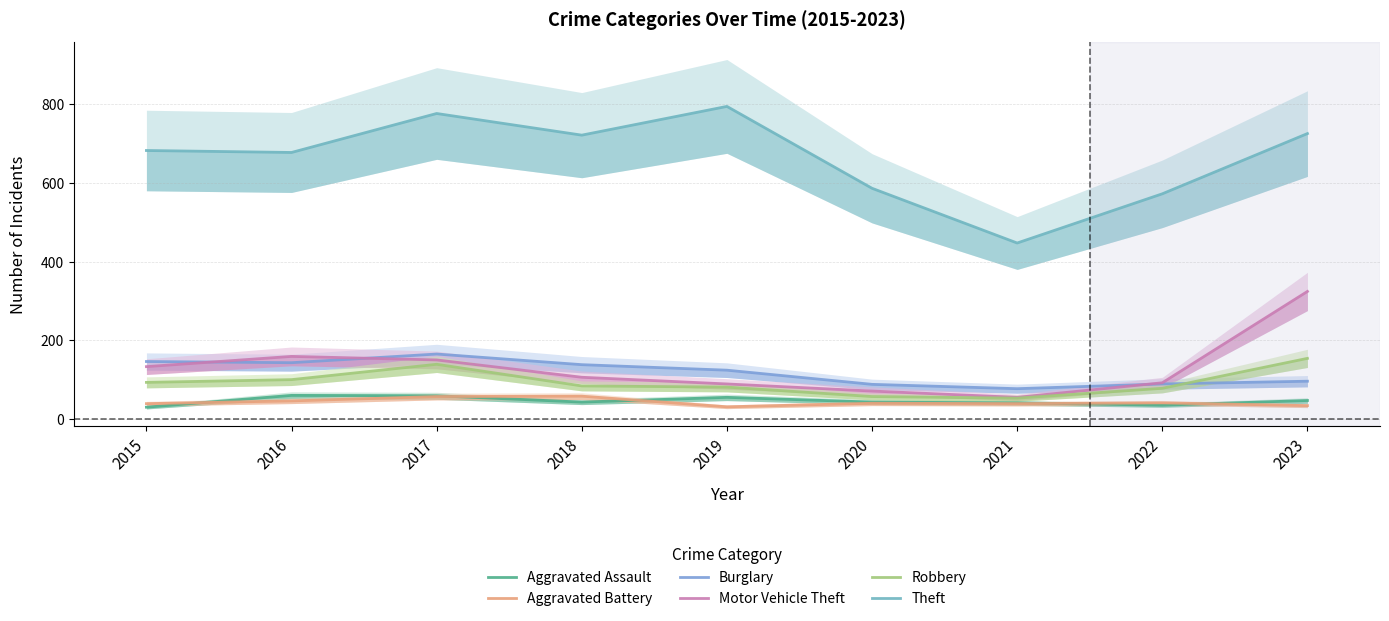

What is the difference between the maximum and minimum values in the Aggravated Battery series?

27